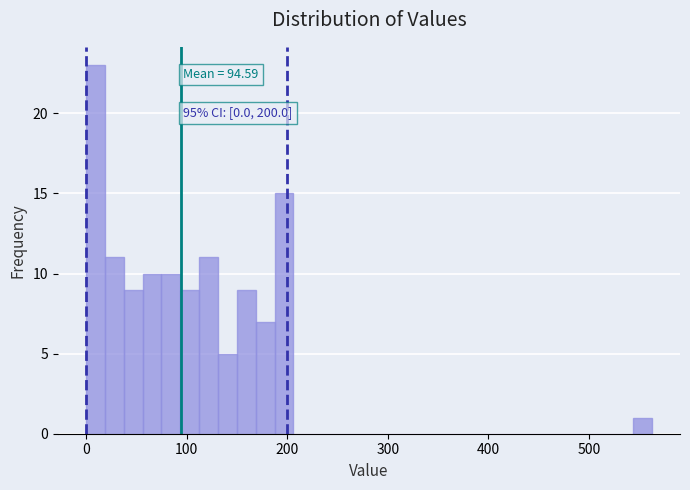

Read against the x-axis, roughly where is the centre of the tallest bar?

10